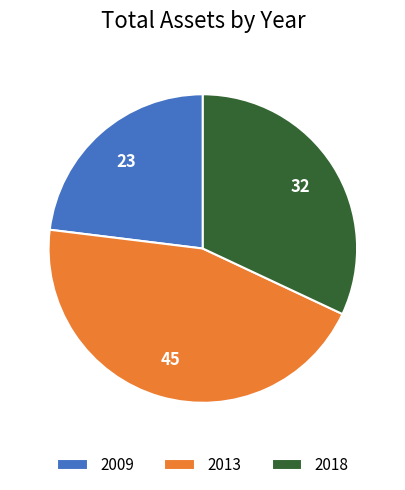

Is the sum of 2013 and 2018 greater than half?

Yes